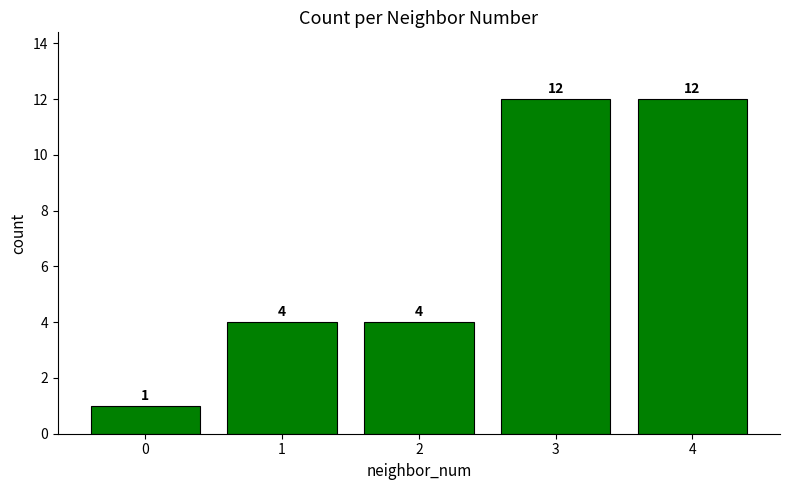

What is the smallest value displayed?

1